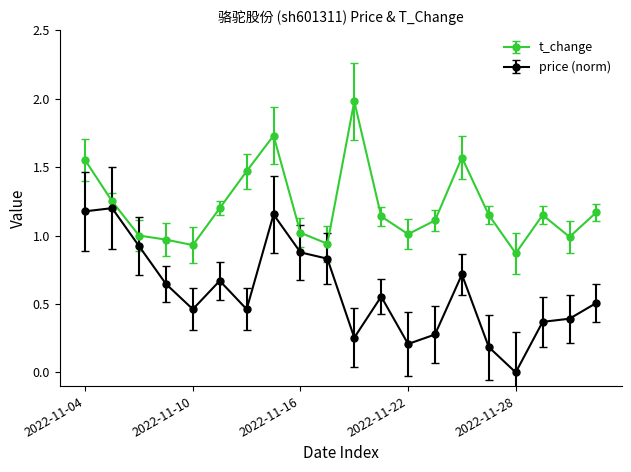

How many lines are shown in the chart?

2